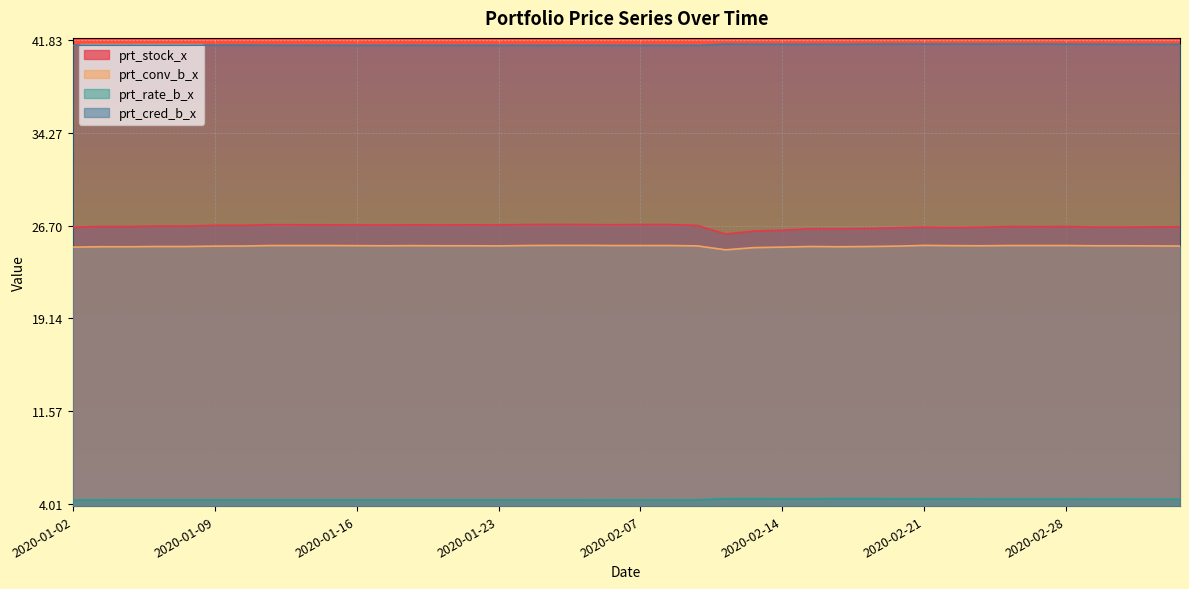

What position from the right is 2020-01-22?

26